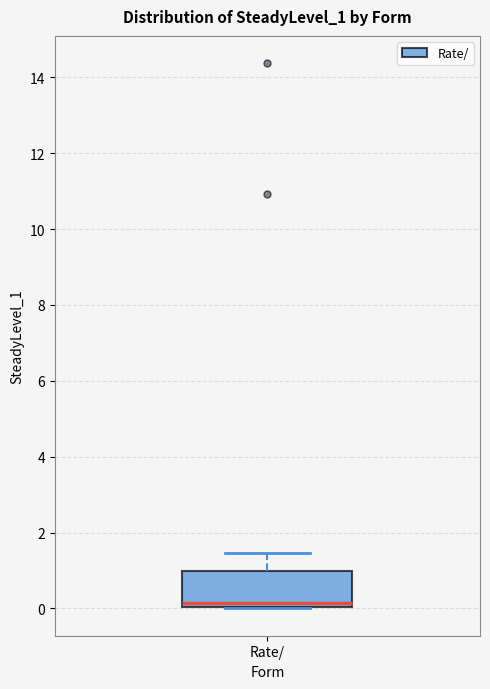

Where is the upper edge of the box for Rate/ on the y-axis? The values are not printed on the chart, so give them approximately, as read against the axis.

1.0